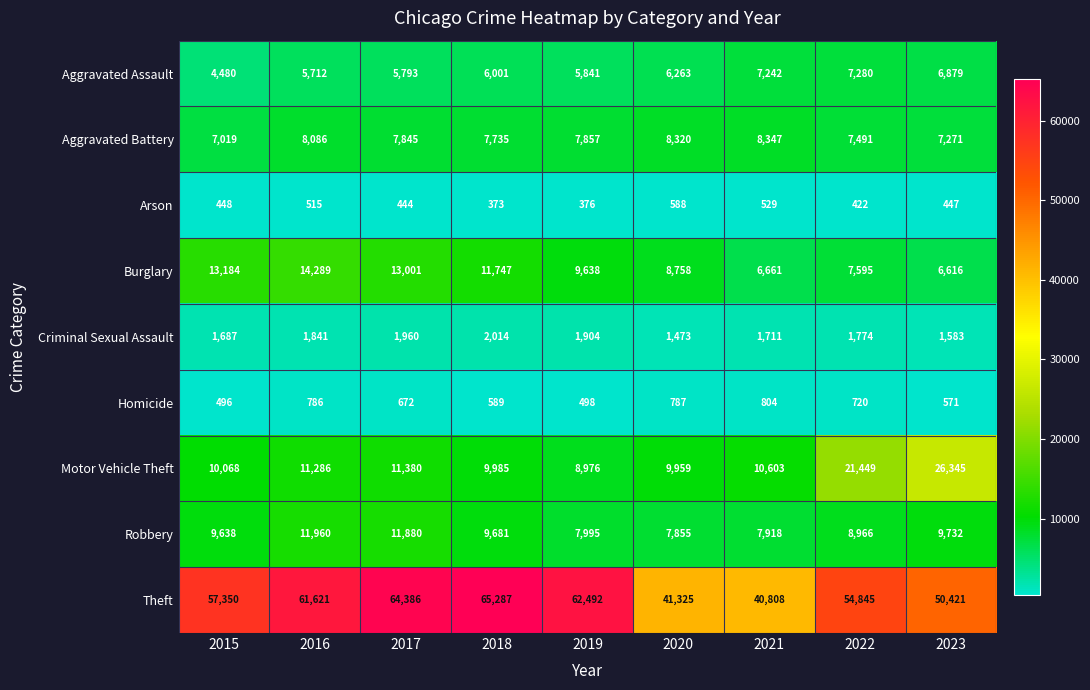

How many categories are shown in the chart?

9